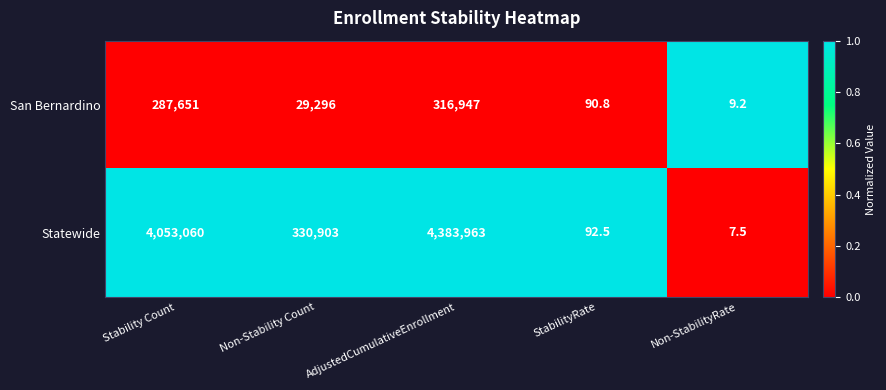

Rank the series by their average value, from lowest to highest.

San Bernardino, Statewide